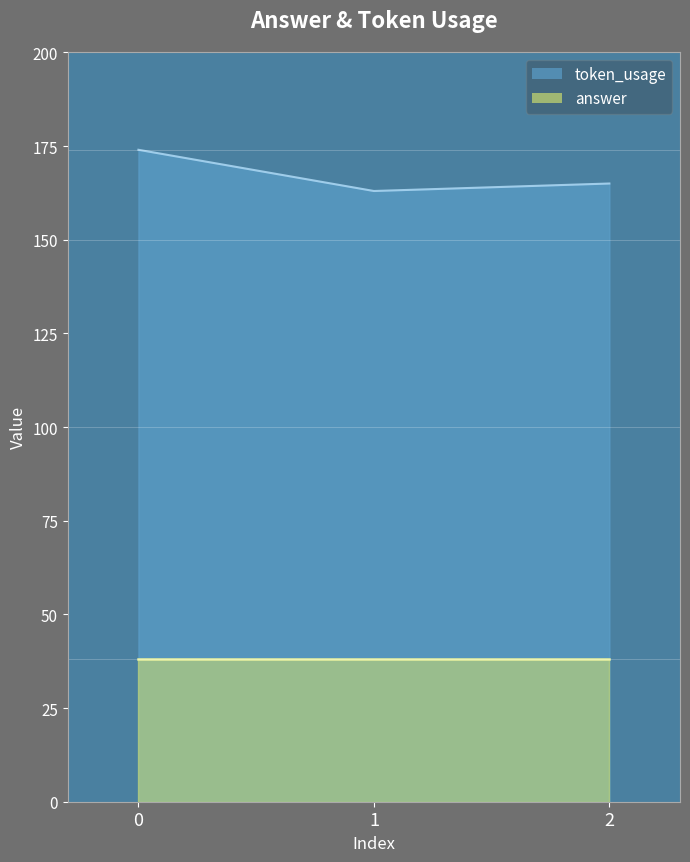

What is the value of the 3rd point from the left?

165